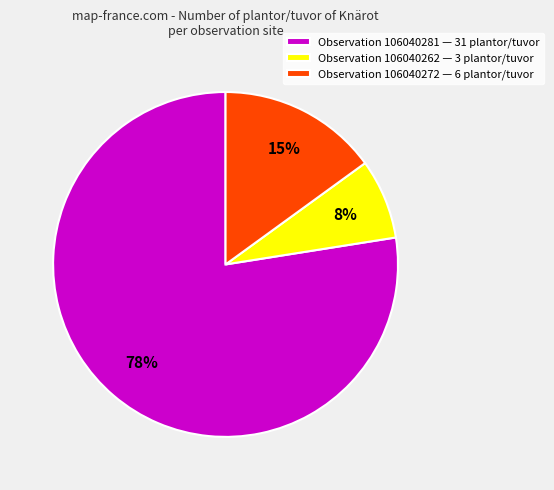

The Observation 106040272 — 6 plantor/tuvor slice represents 10% of the pie. True or false?

False